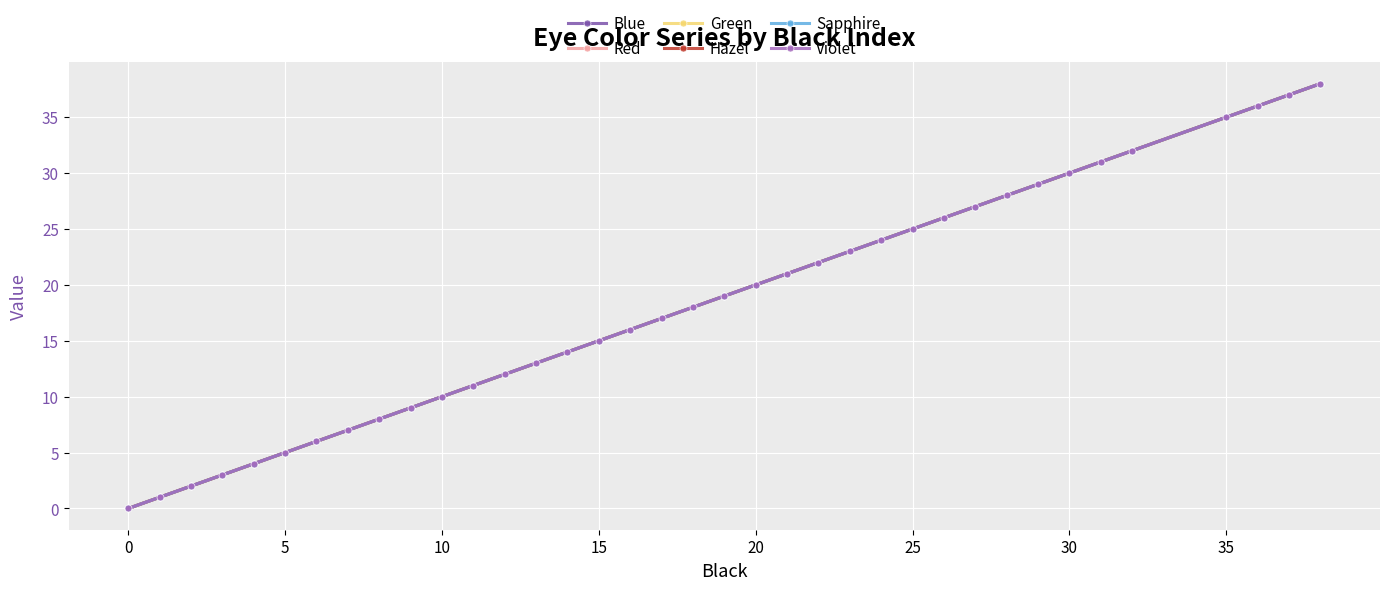

At which label does Sapphire first exceed 18?

19